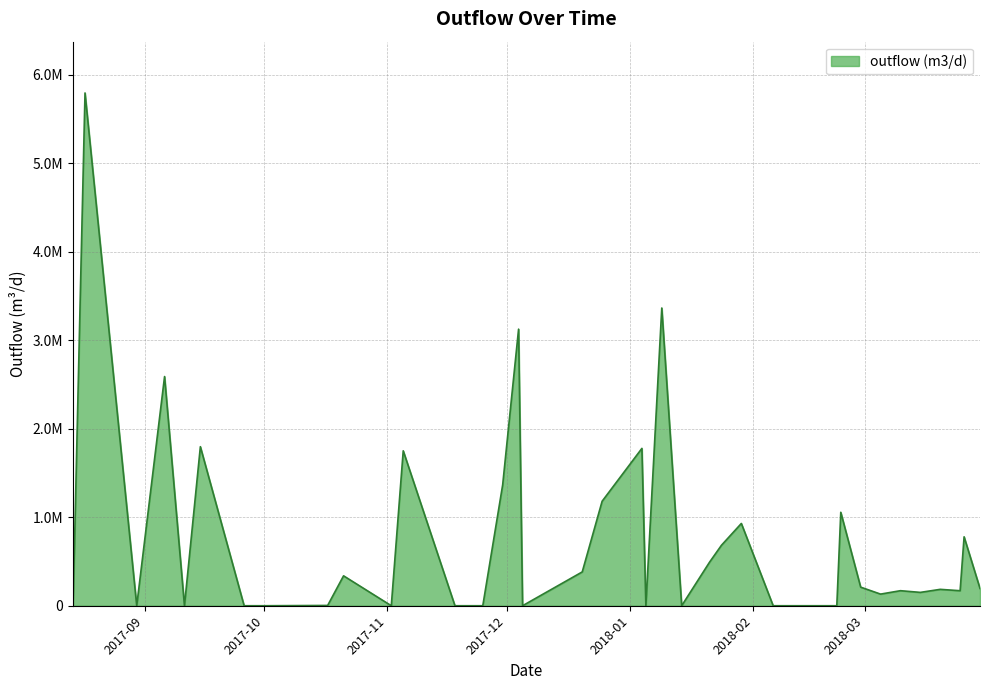

At which category does the chart reach its peak across all series?

2017-08-17